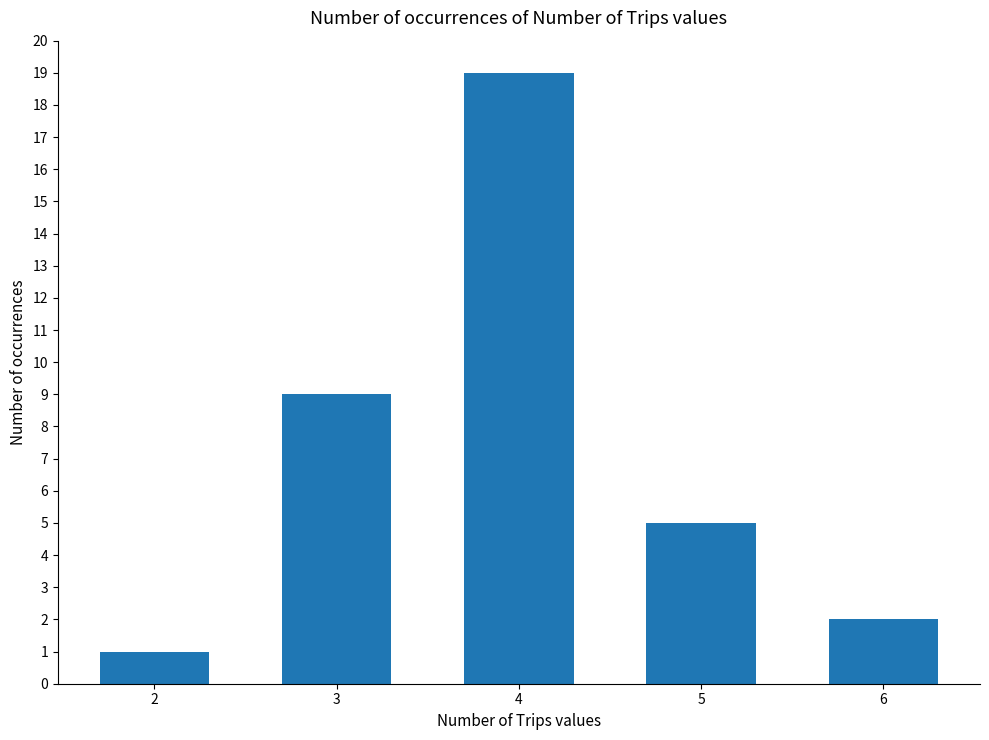

What is the smallest value displayed?

1